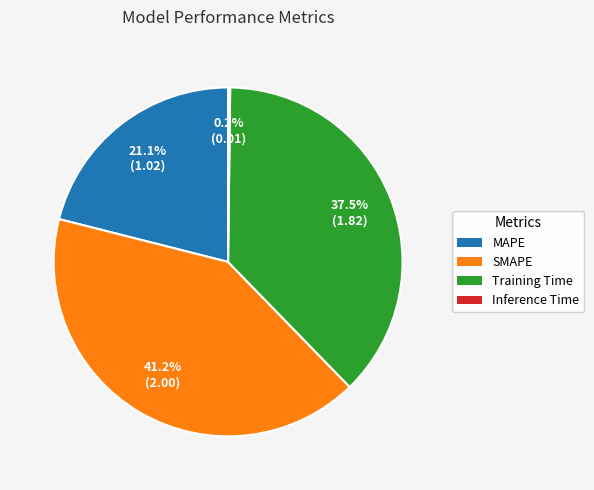

What is the total percentage of Training Time and MAPE?

58.6%